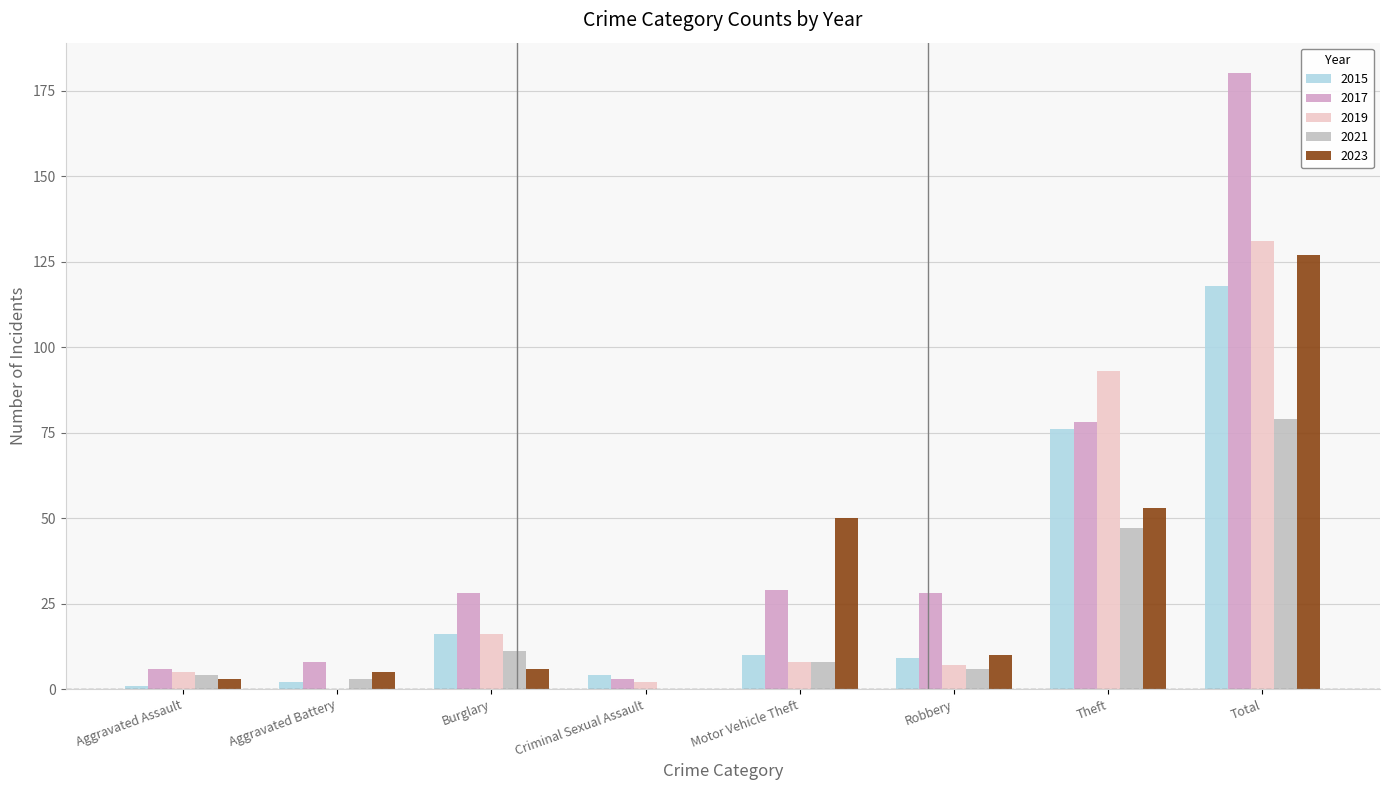

How many groups of bars are there?

8